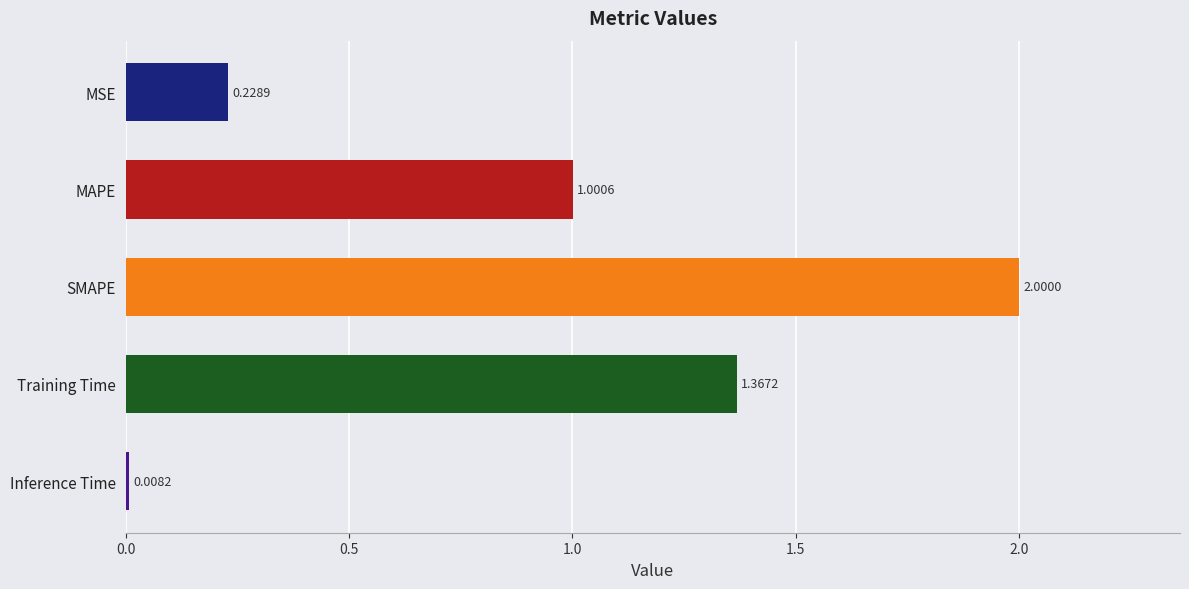

What is the label of the 4th bar from the bottom?

MAPE